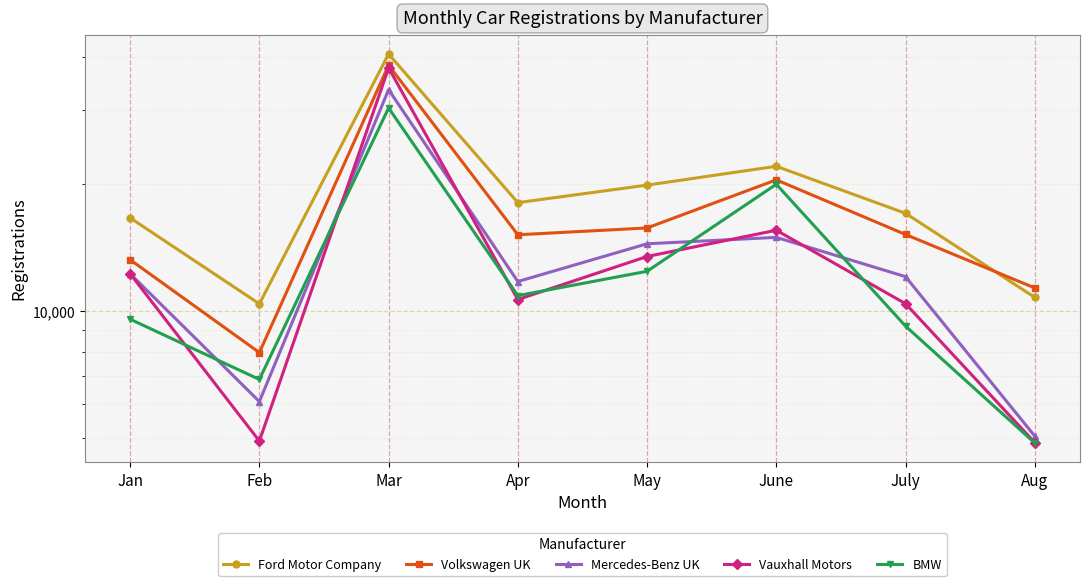

Reading left to right, list all the values displayed in this chart.

Ford Motor Company: Jan=16629	Feb=10390	Mar=40755	Apr=18074	May=19892	June=22049	July=17049	Aug=10764
Volkswagen UK: Jan=13224	Feb=7960	Mar=38335	Apr=15161	May=15737	June=20474	July=15183	Aug=11334
Mercedes-Benz UK: Jan=12249	Feb=6088	Mar=33536	Apr=11739	May=14431	June=14947	July=12056	Aug=5040
Vauxhall Motors: Jan=12250	Feb=4905	Mar=37769	Apr=10639	May=13461	June=15540	July=10398	Aug=4864
BMW: Jan=9553	Feb=6870	Mar=30330	Apr=10868	May=12415	June=19985	July=9198	Aug=4853